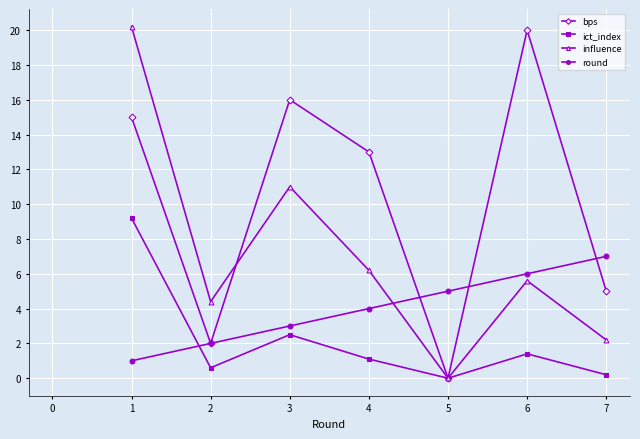

Which series has the largest total across all categories?

bps